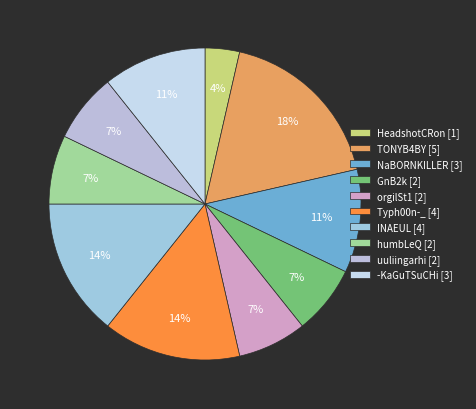

To the nearest percent, what portion does Typh00n-_ represent?

14%